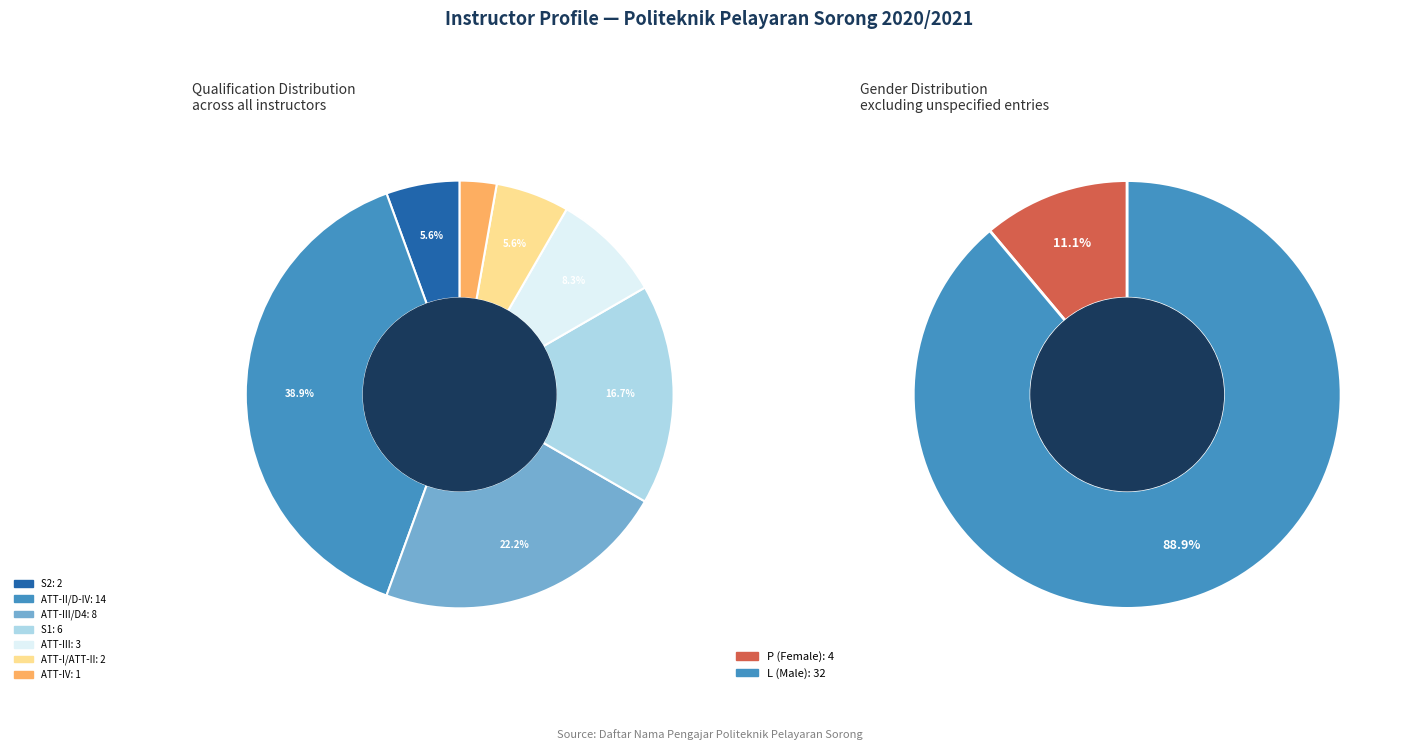

What is the largest slice in the pie chart?

ATT-II/D-IV